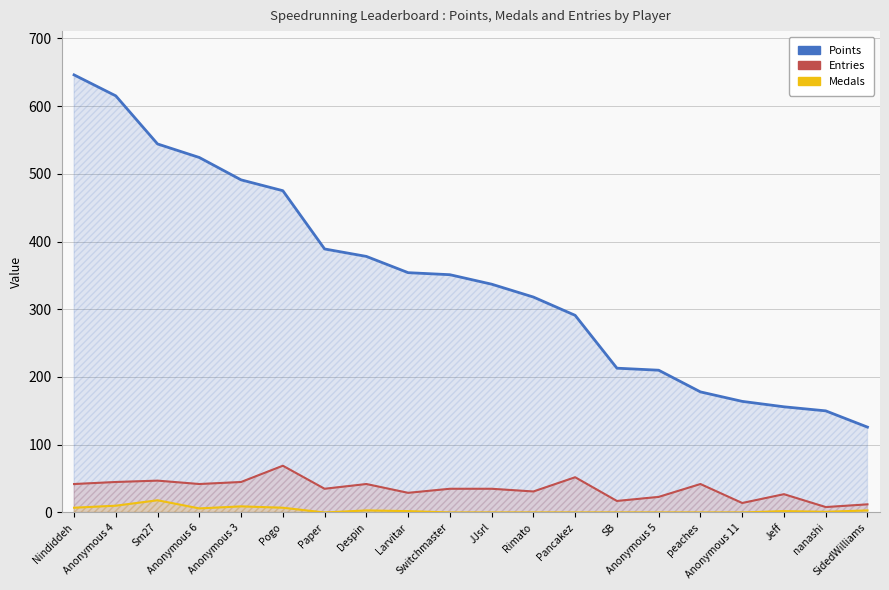

What is the label of the 7th point from the right?

SB